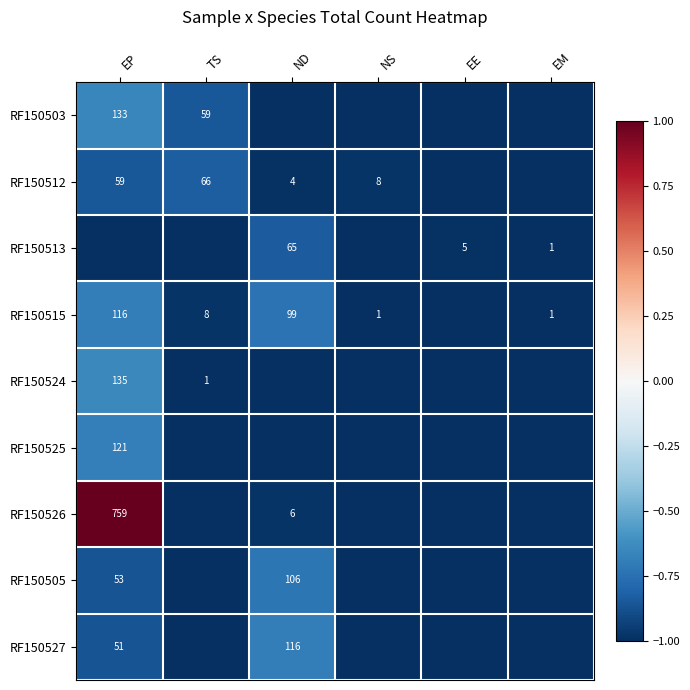

True or false: RF150512 has a value of 59 at EP.

True